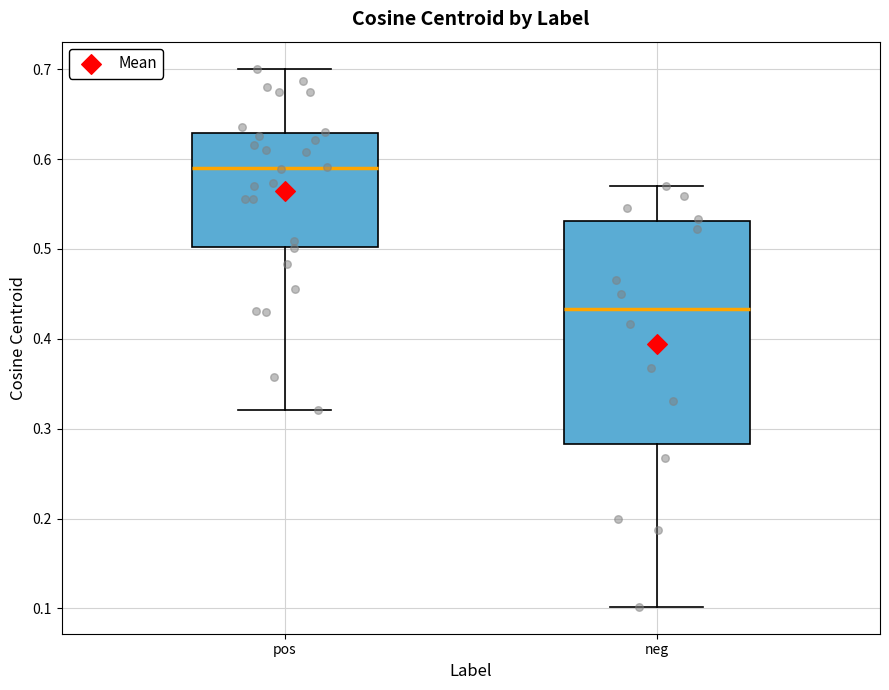

Which box has the lowest median line?

neg